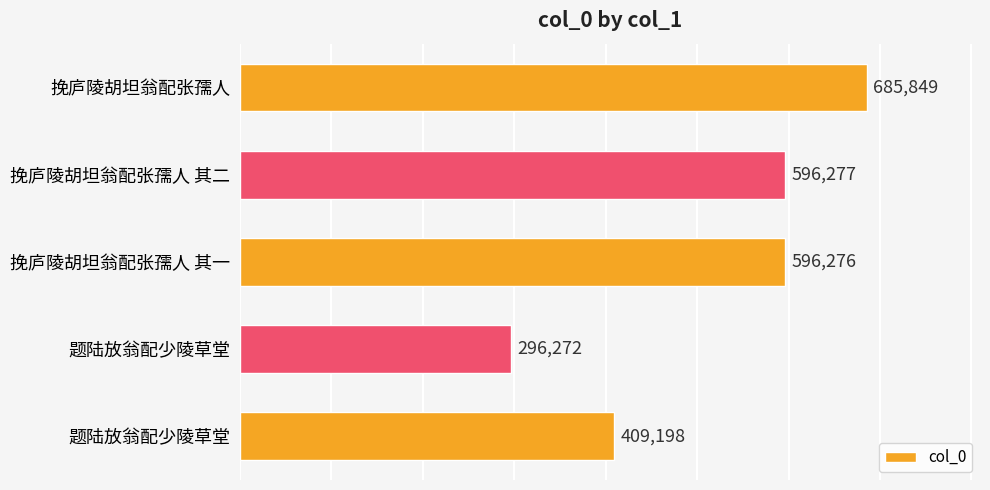

How many bars are there in total?

5